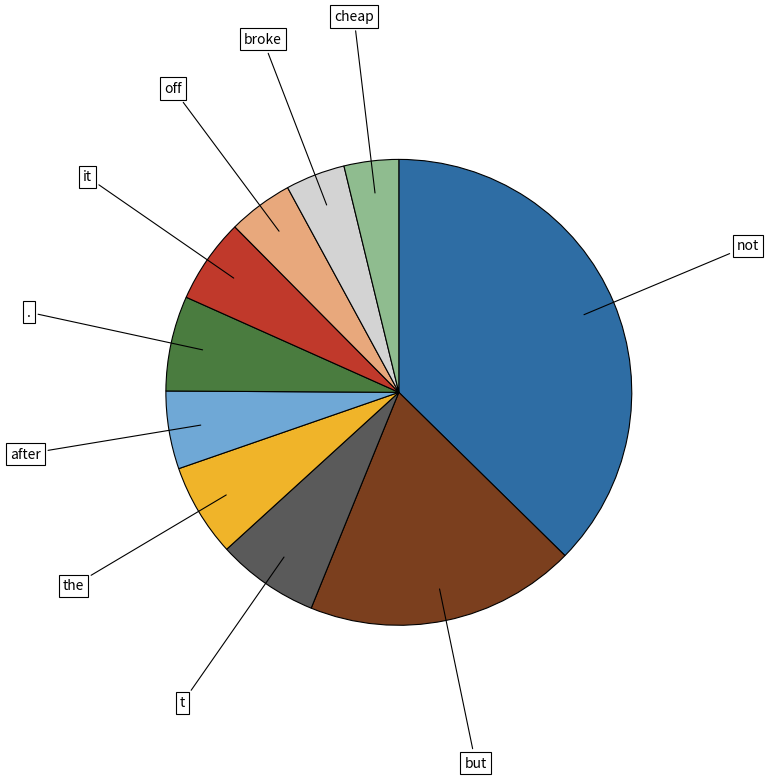

The but slice represents 19% of the pie. True or false?

True